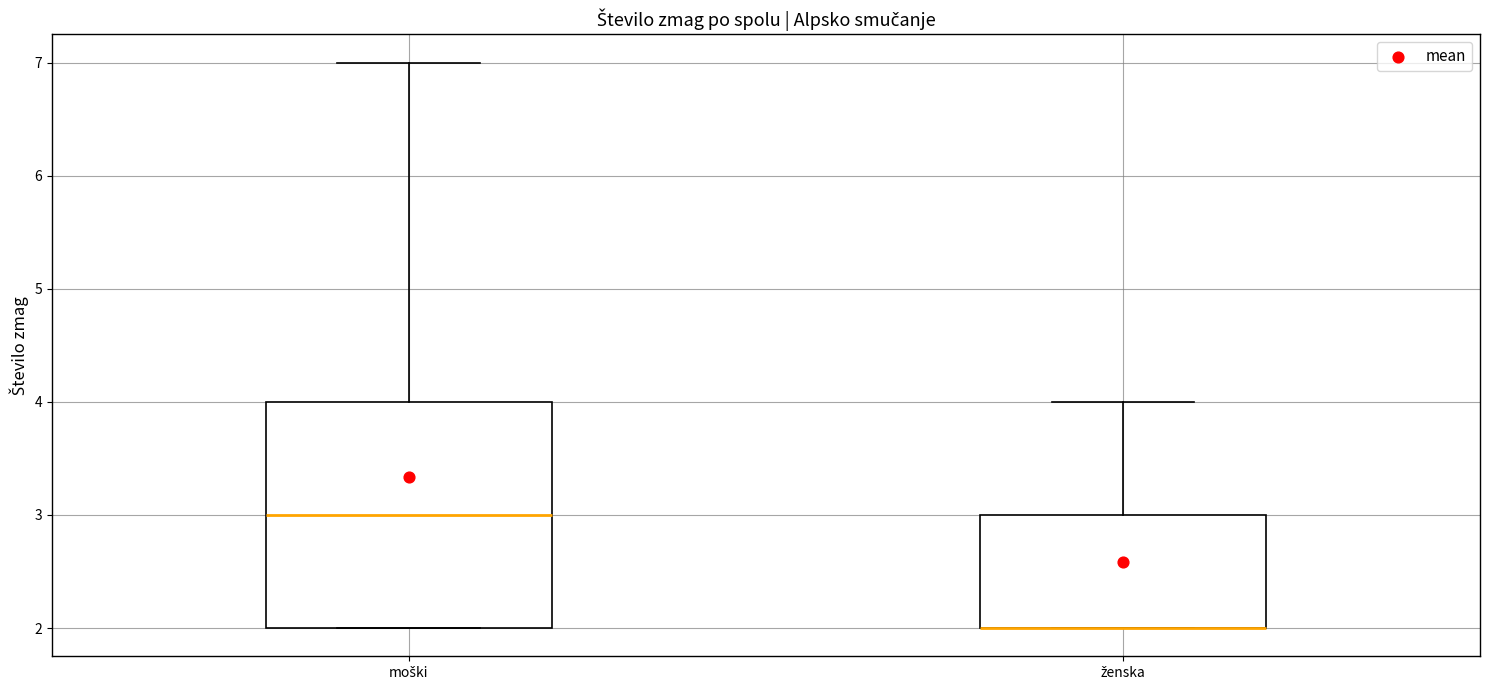

Where is the upper edge of the box for ženska on the y-axis? The values are not printed on the chart, so give them approximately, as read against the axis.

3